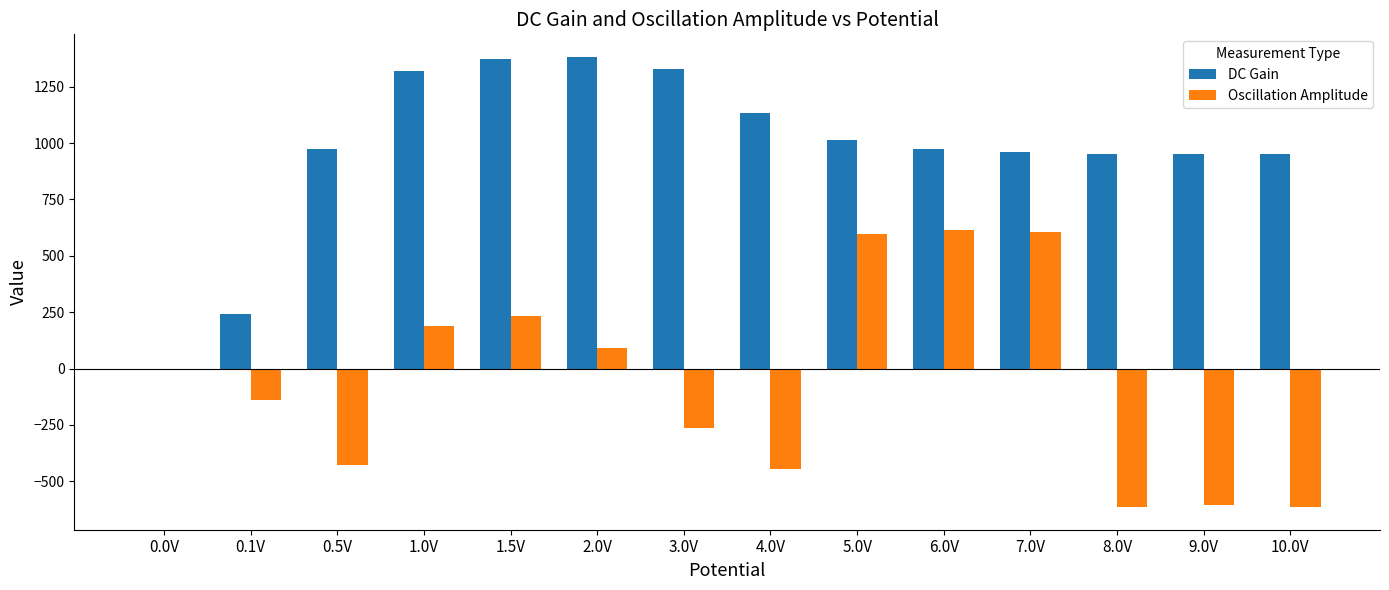

Which series has the largest total across all categories?

DC Gain